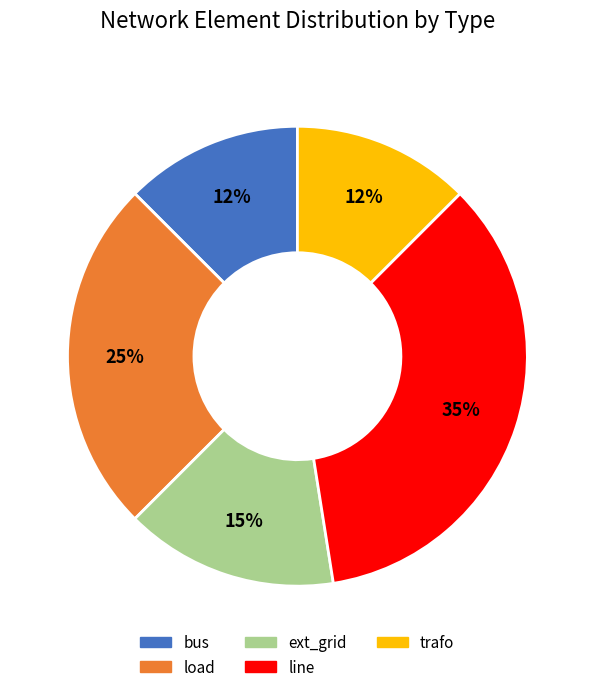

Is it true that ext_grid is 28% of the pie?

False